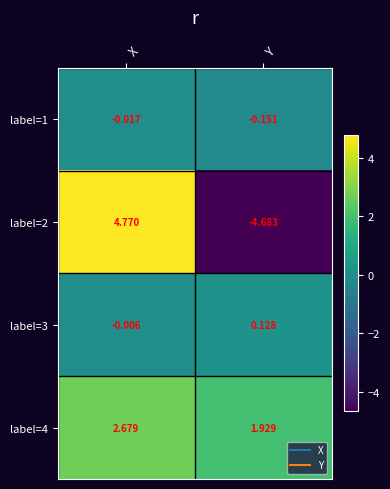

How many series are shown in this chart?

4